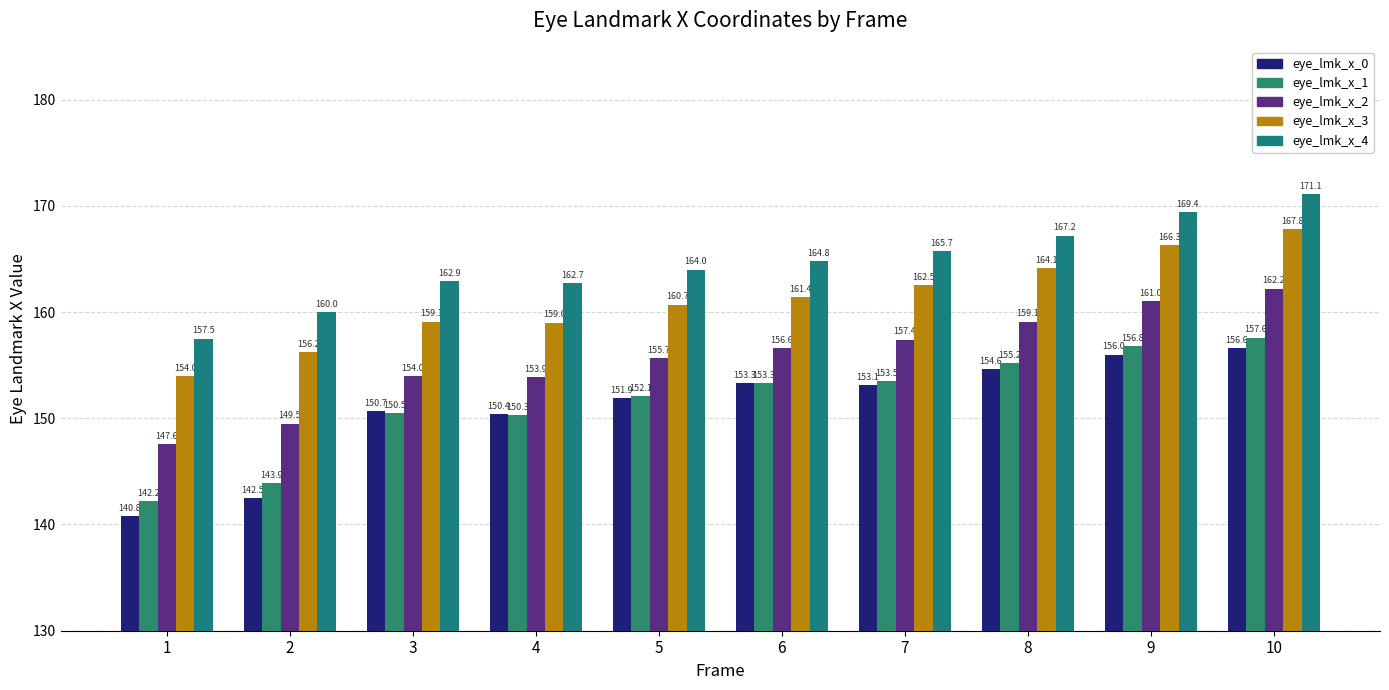

Does the chart contain any negative values?

No